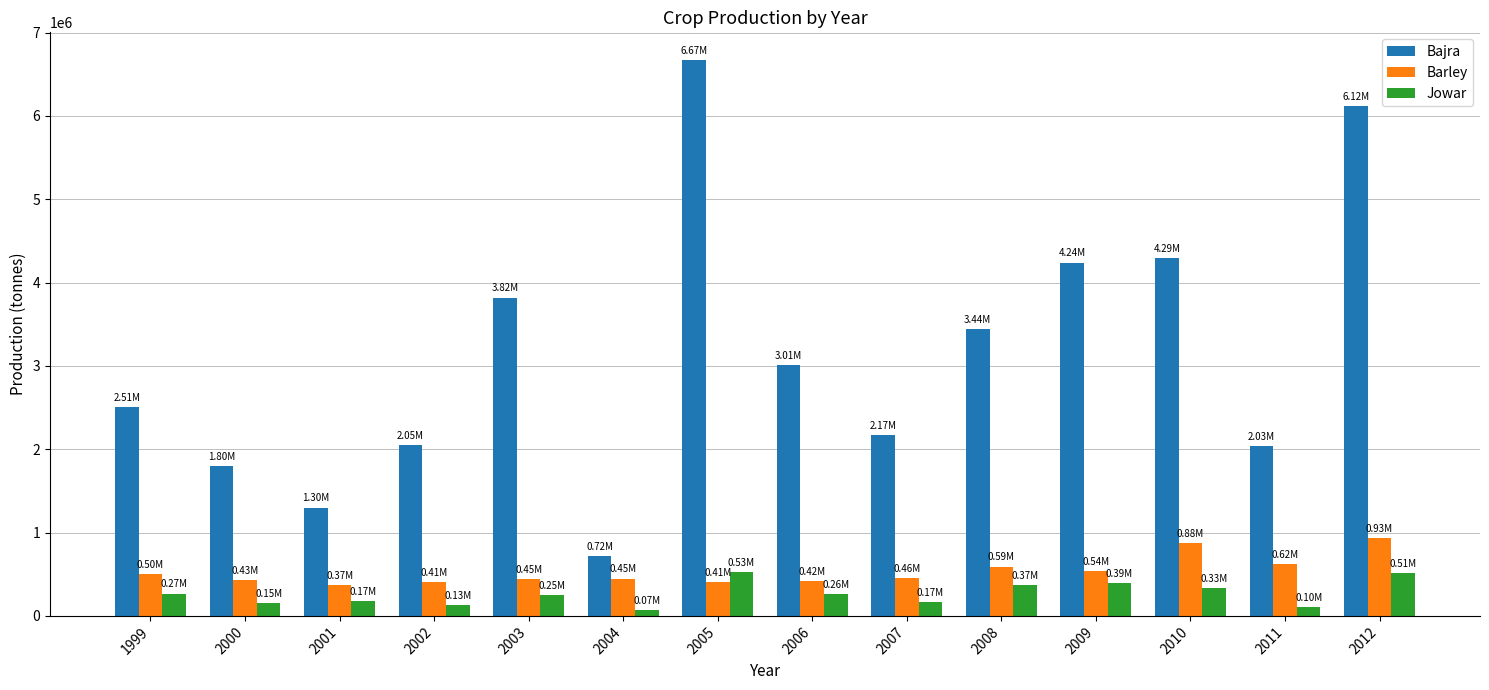

At which label does Jowar first exceed 263900?

1999